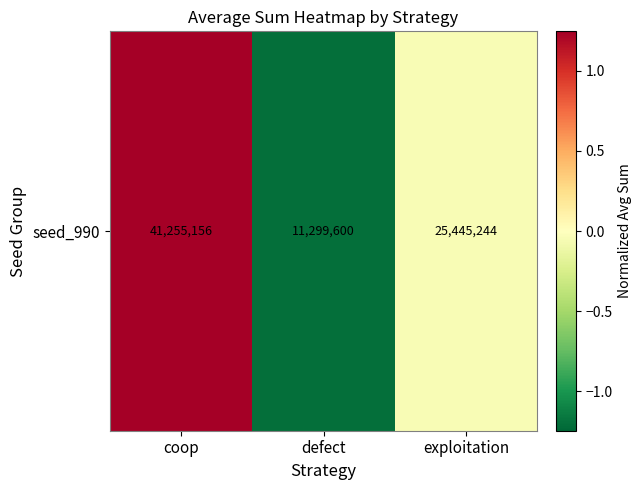

The value at coop is 1.2. True or false?

True